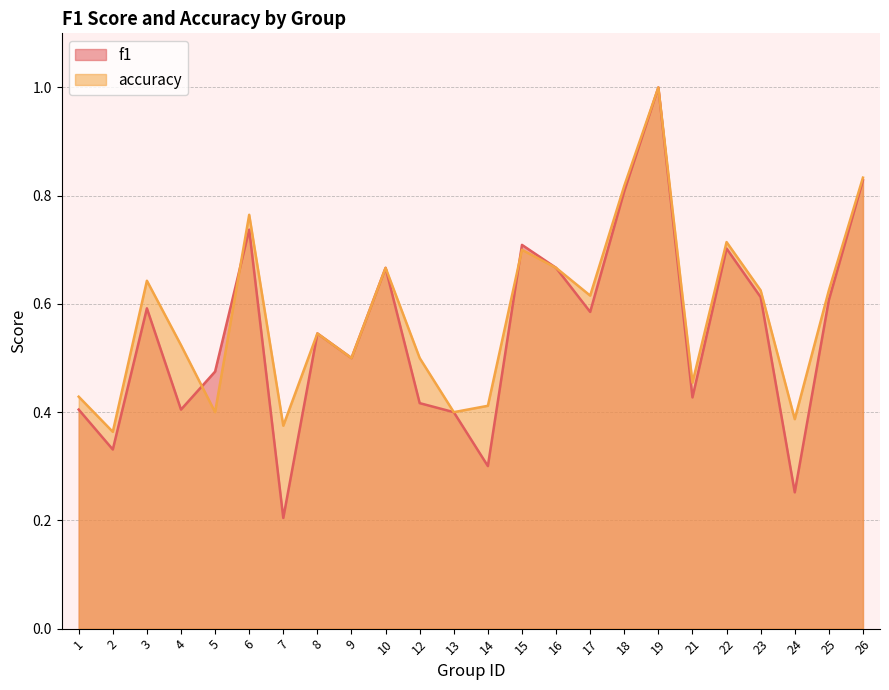

What is the value of the f1 point at the 8th from the left?

0.5